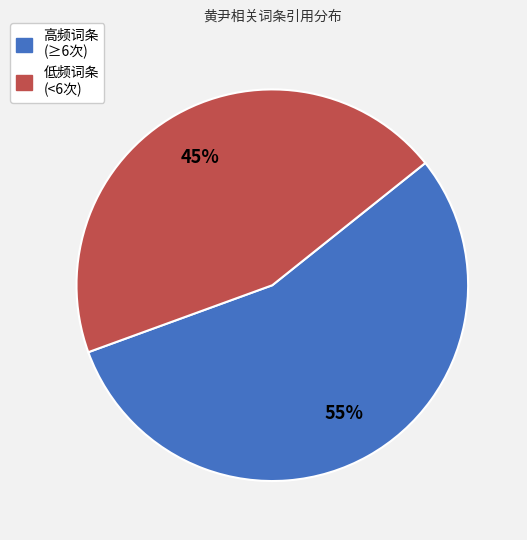

To the nearest percent, what portion does 高频词条 (≥6次) represent?

55%